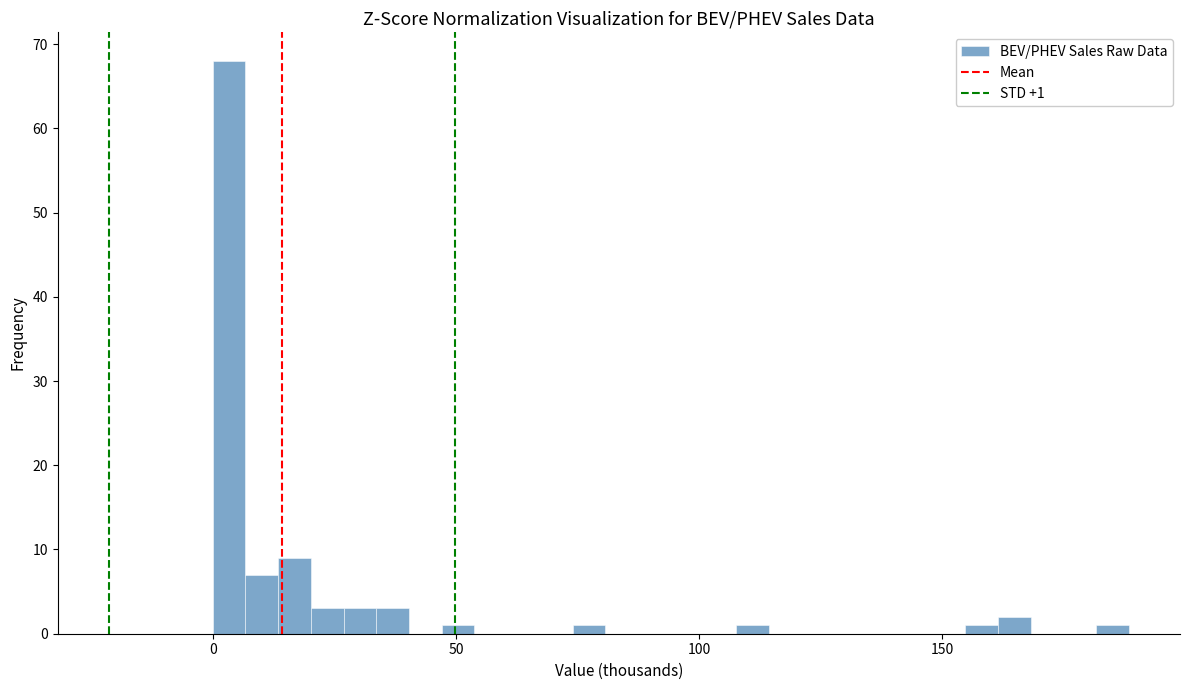

Around what value on the x-axis is the tallest bar? Give the approximate position of its centre, as read against the axis.

5